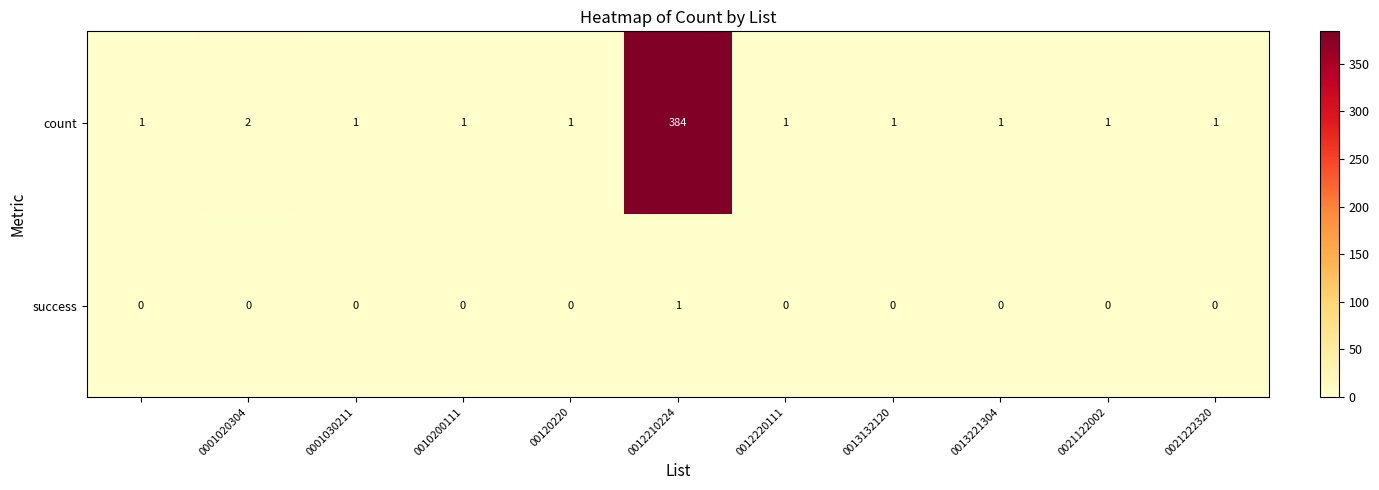

Which series has the largest range (max minus min)?

count